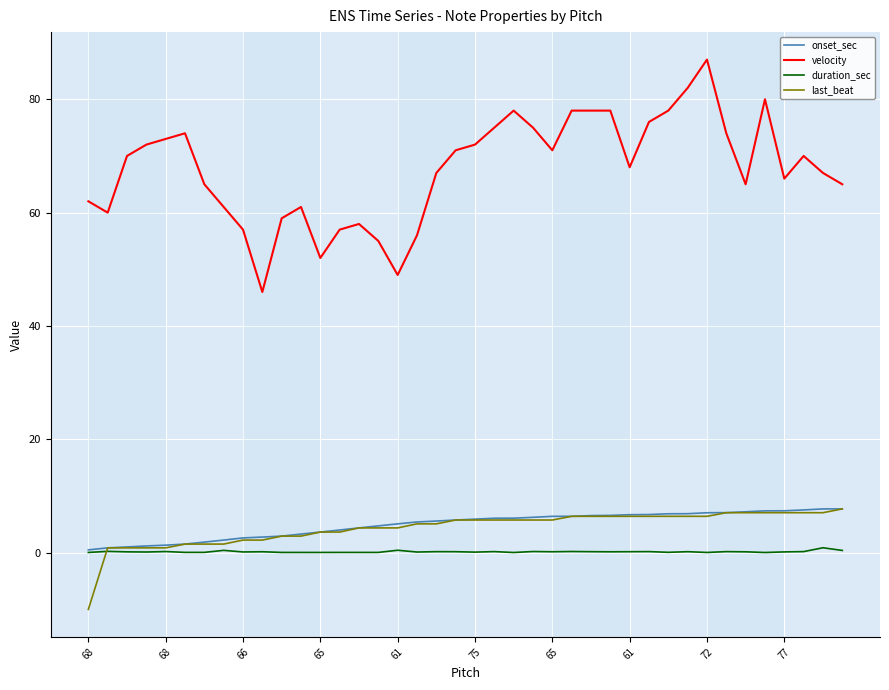

Which series has the largest range (max minus min)?

velocity